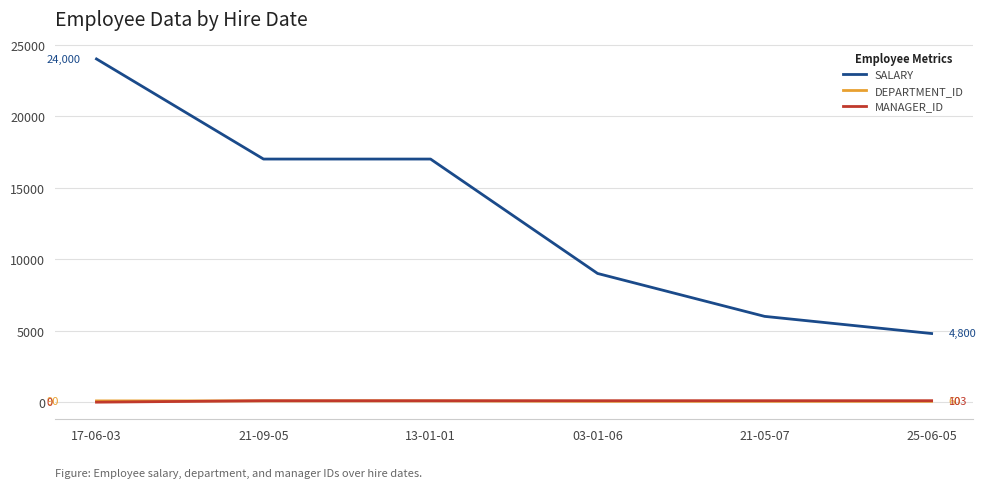

True or false: MANAGER_ID and SALARY cross at least once.

False